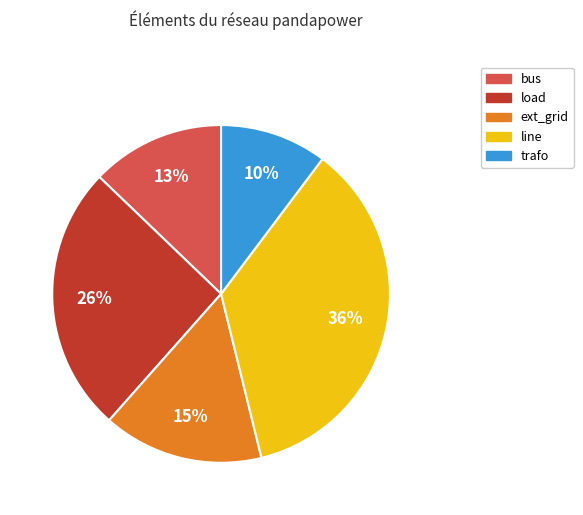

Which slice is the smallest?

trafo